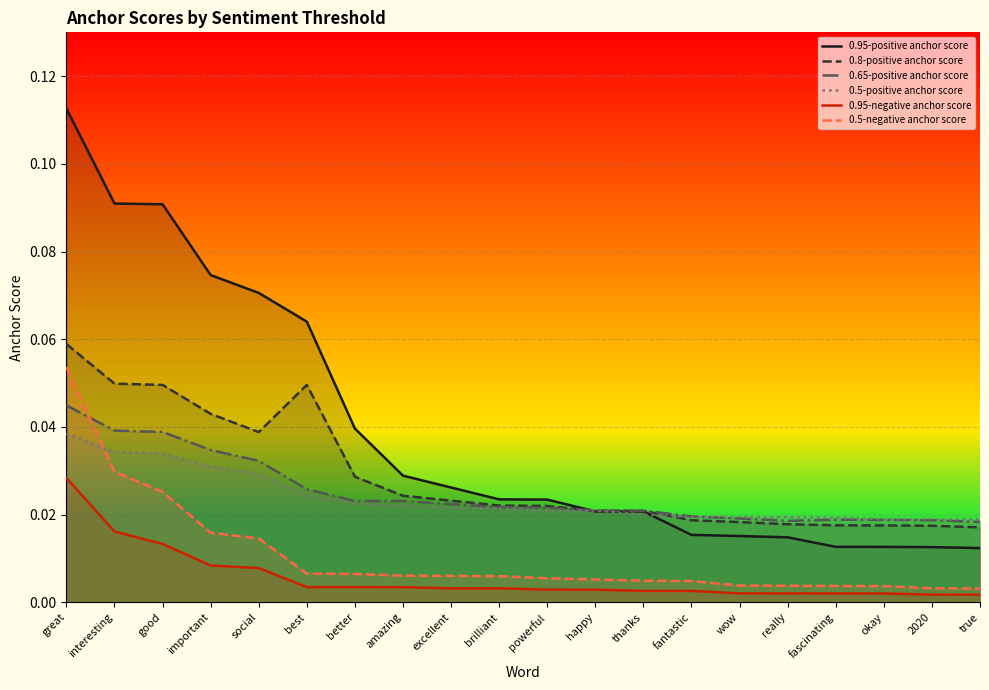

How many categories are shown in the chart?

20